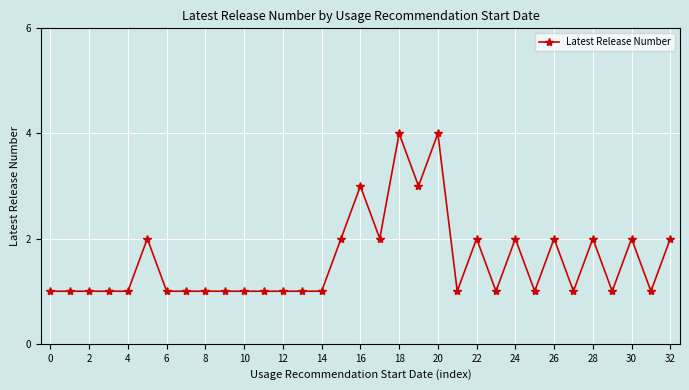

What is the difference between the maximum and minimum values?

3